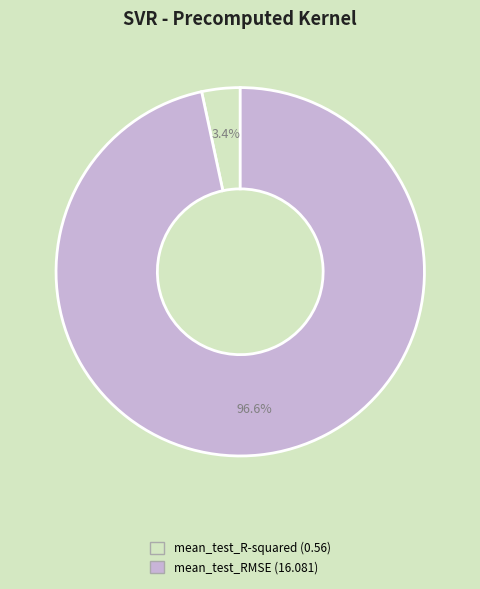

The mean_test_RMSE slice represents 90% of the pie. True or false?

False